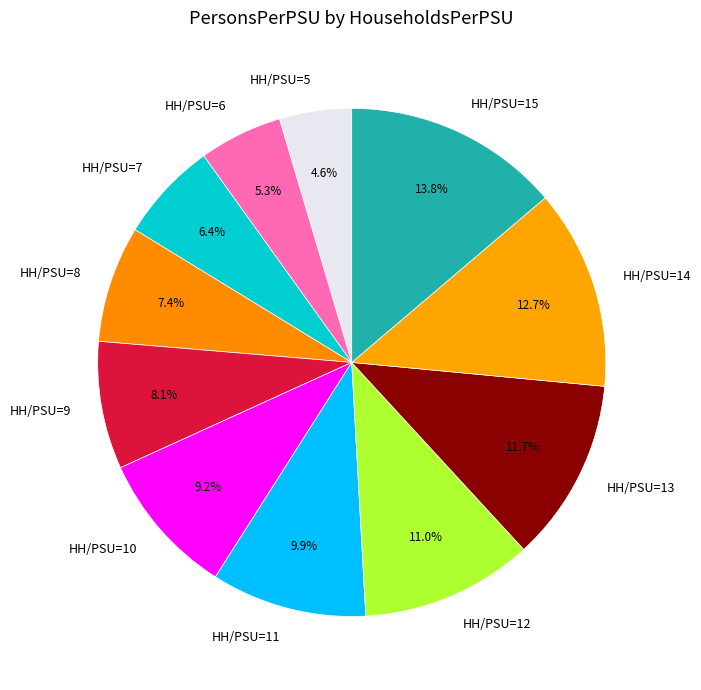

Combined, what portion of the pie is HH/PSU=8 and HH/PSU=9?

15.5%